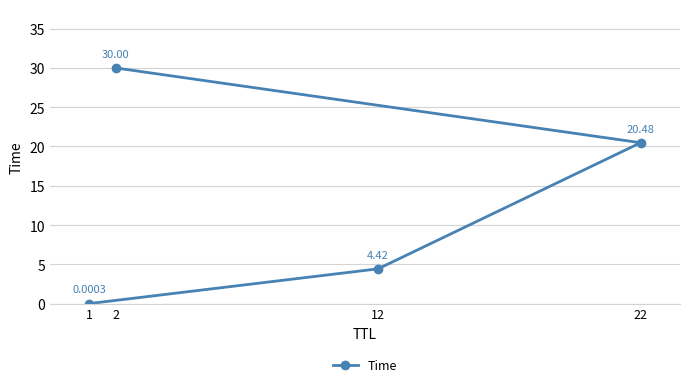

What is the value of the 2nd point from the left?

30.0